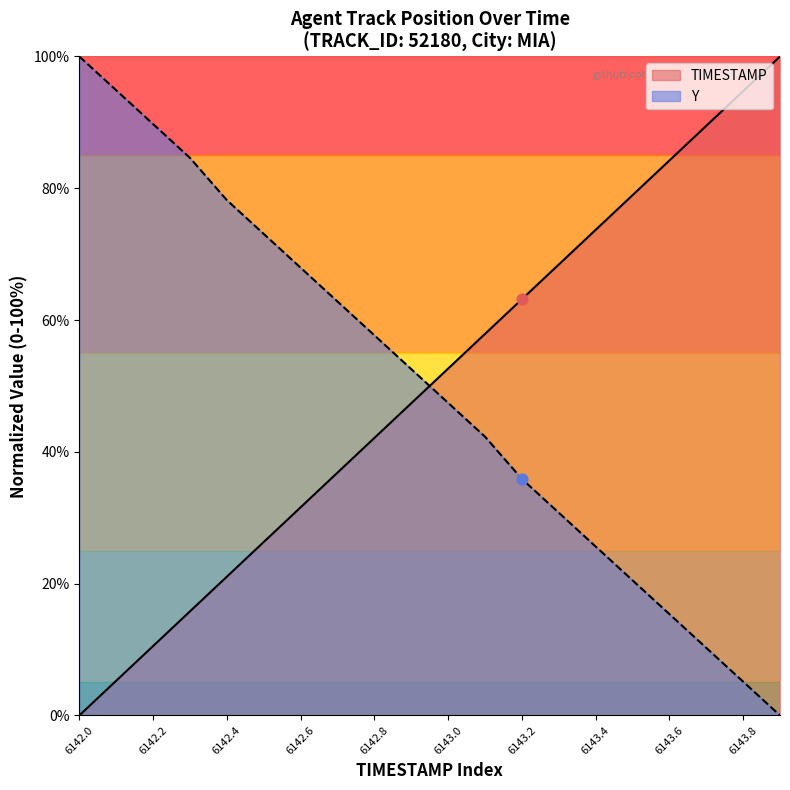

Which series has the largest Y range (max minus min)?

TIMESTAMP